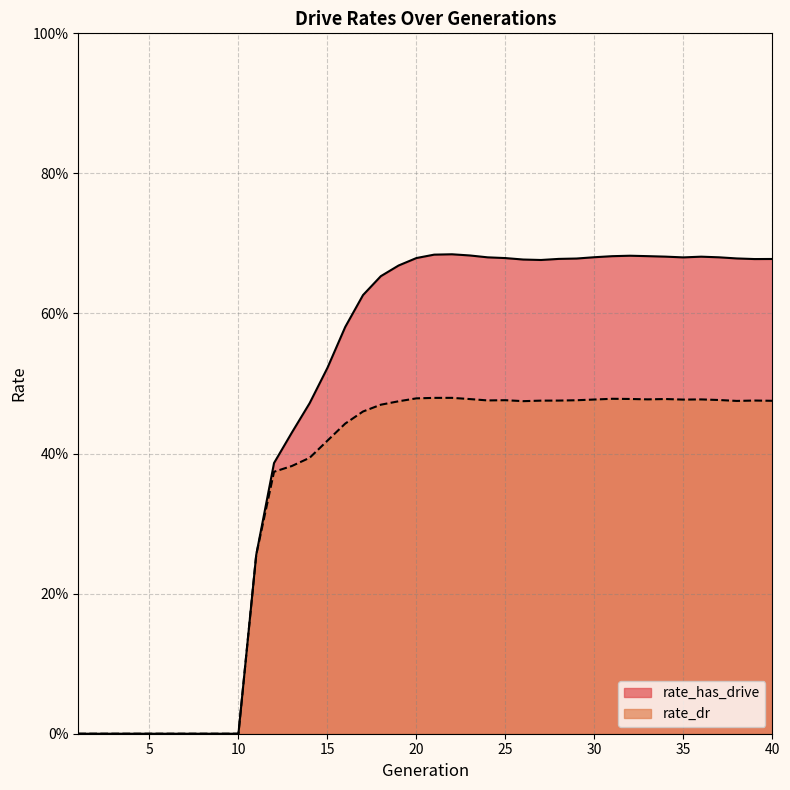

True or false: rate_dr has more than 1 interior local peaks.

True